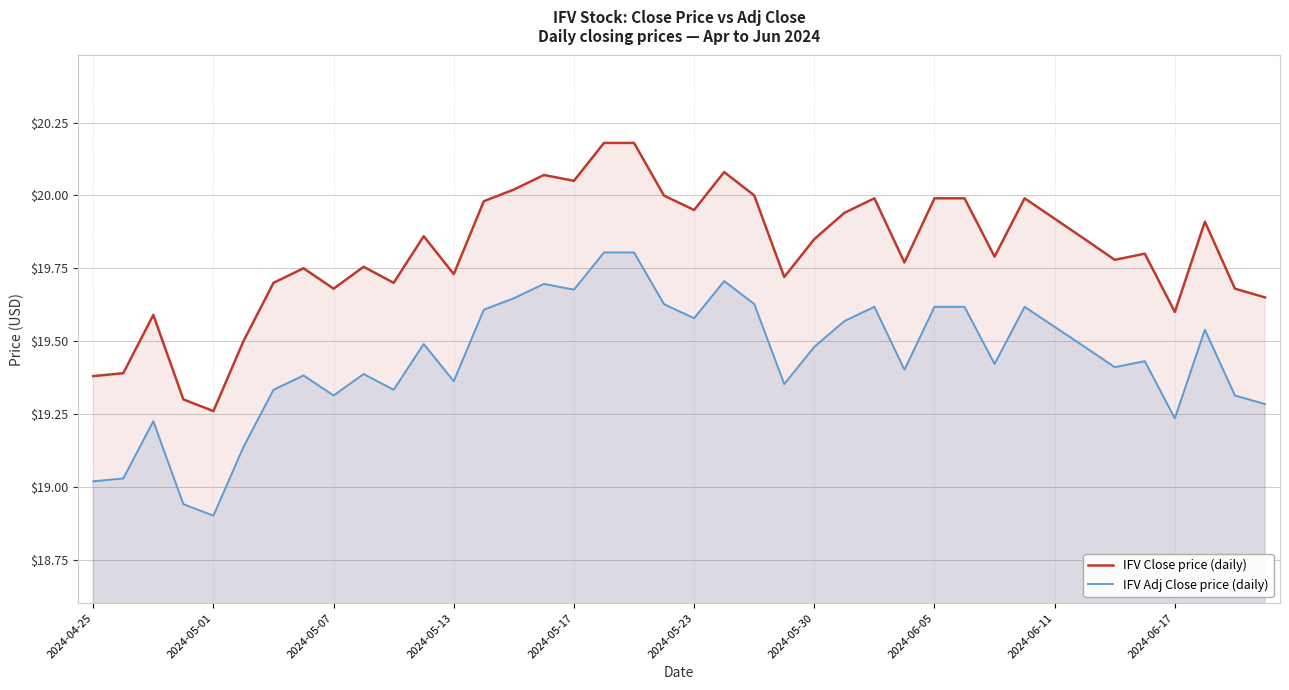

At which category does the chart reach its minimum across all series?

2024-05-01